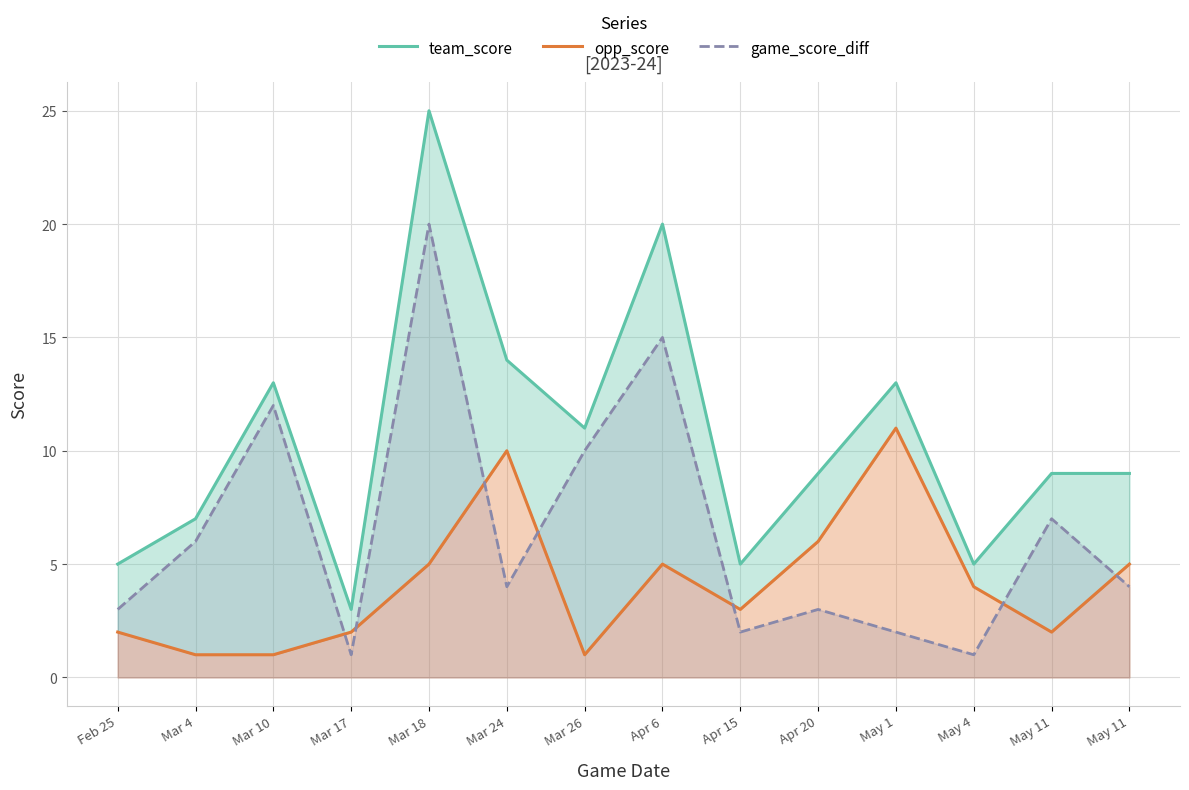

How many values in the team_score series exceed 9?

6